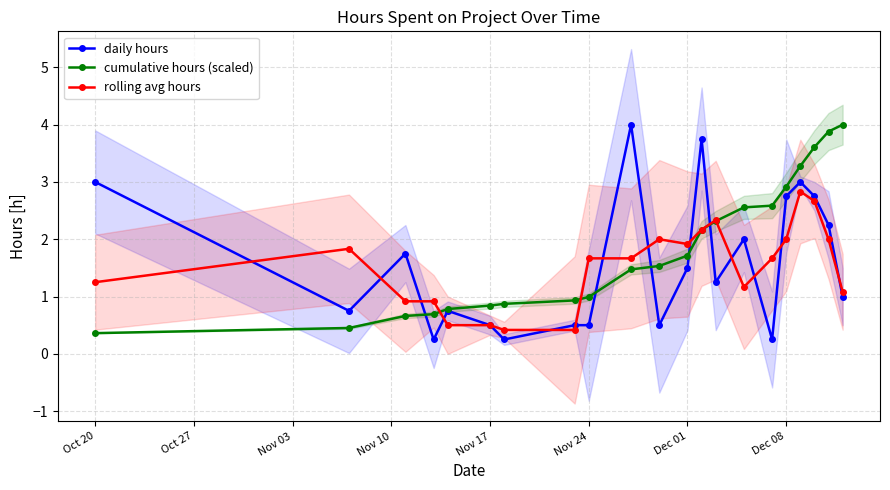

Does the chart have visible grid lines?

Yes